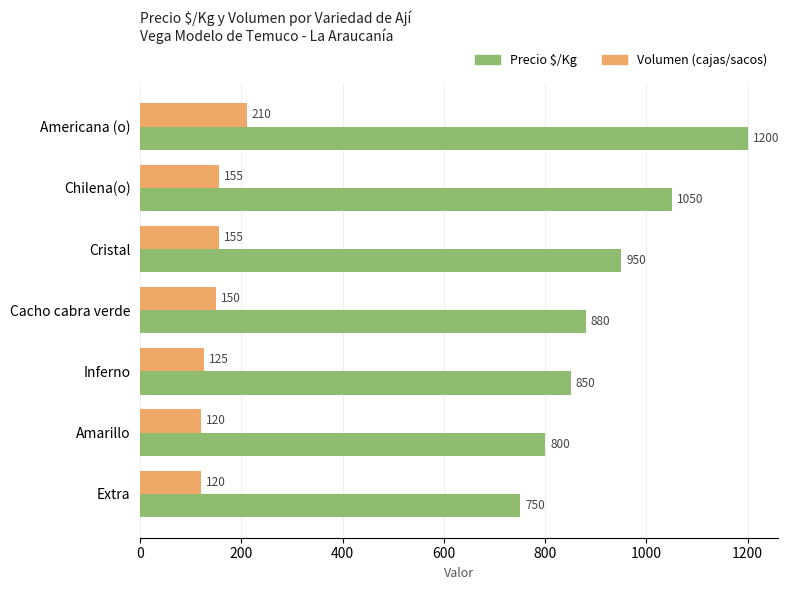

Rank the series by their average value, from lowest to highest.

Volumen (cajas/sacos), Precio $/Kg